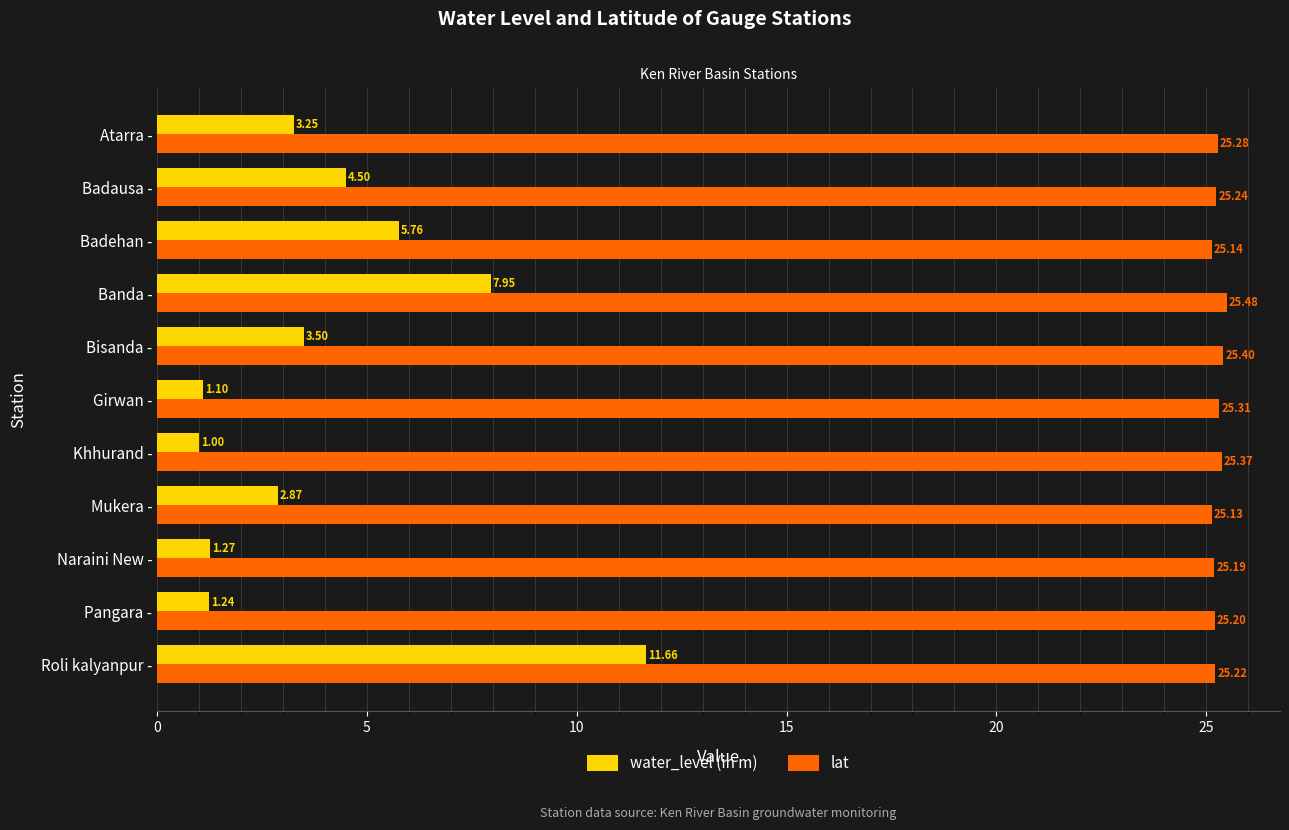

Which series has the largest range (max minus min)?

water_level (in m)